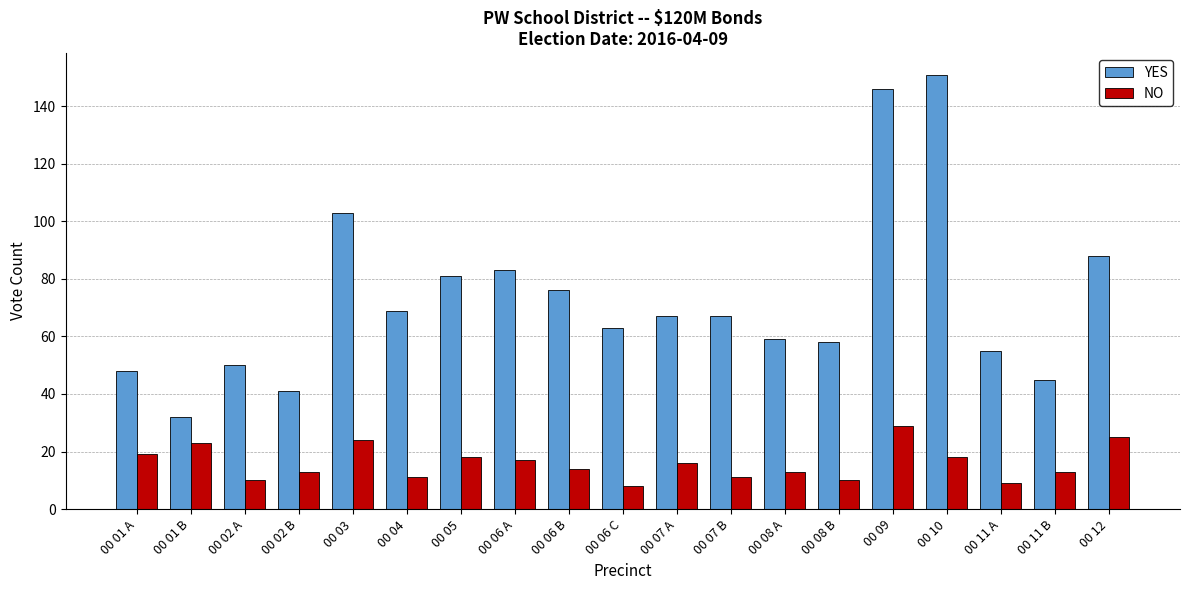

Which series has the widest spread of values?

YES